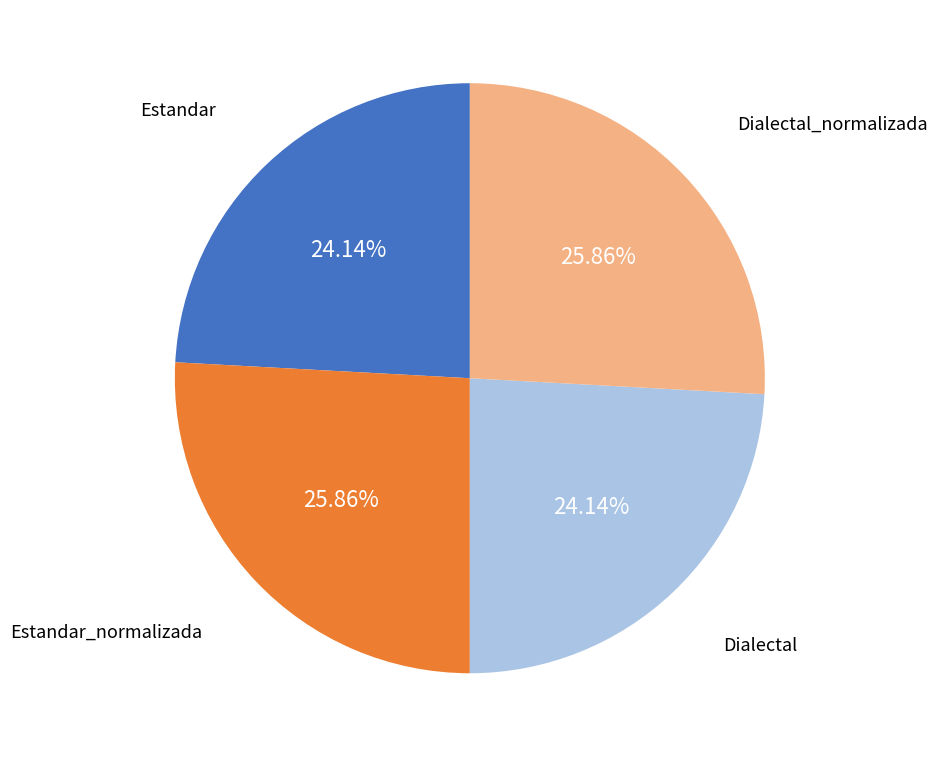

To the nearest percent, what is the difference between the largest and smallest slice percentages?

2%